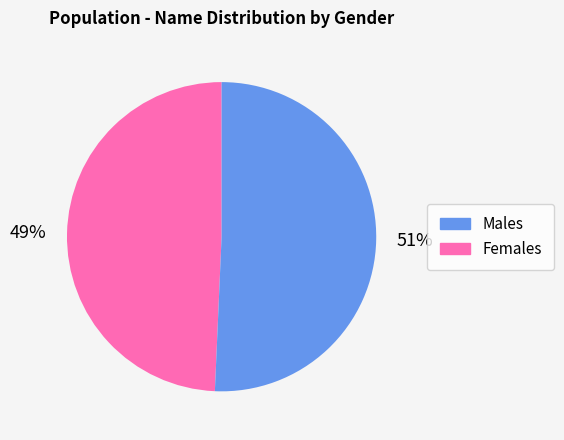

To the nearest percent, what is the average slice percentage?

50%